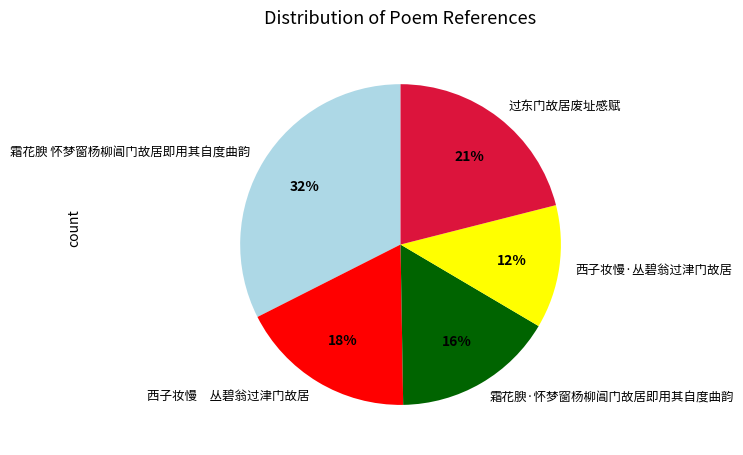

Is it true that 过东门故居废址感赋 is 31% of the pie?

False